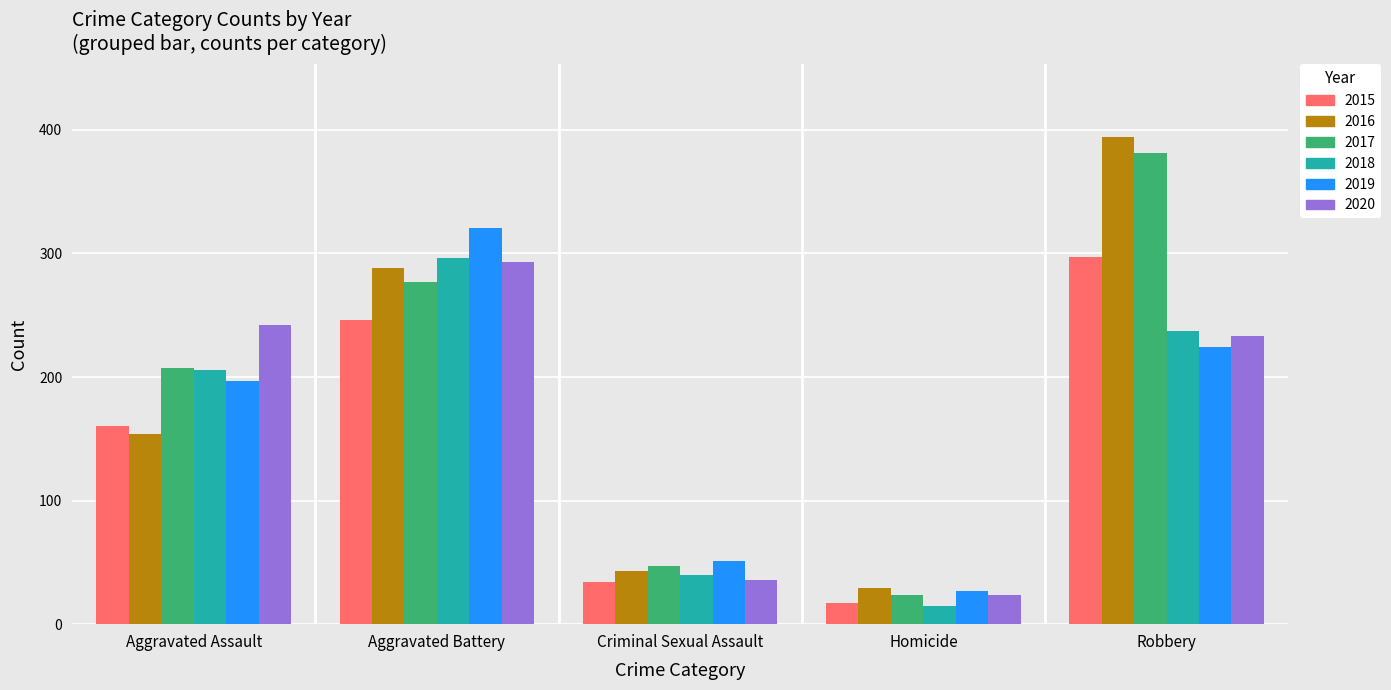

Are the bars horizontal?

No